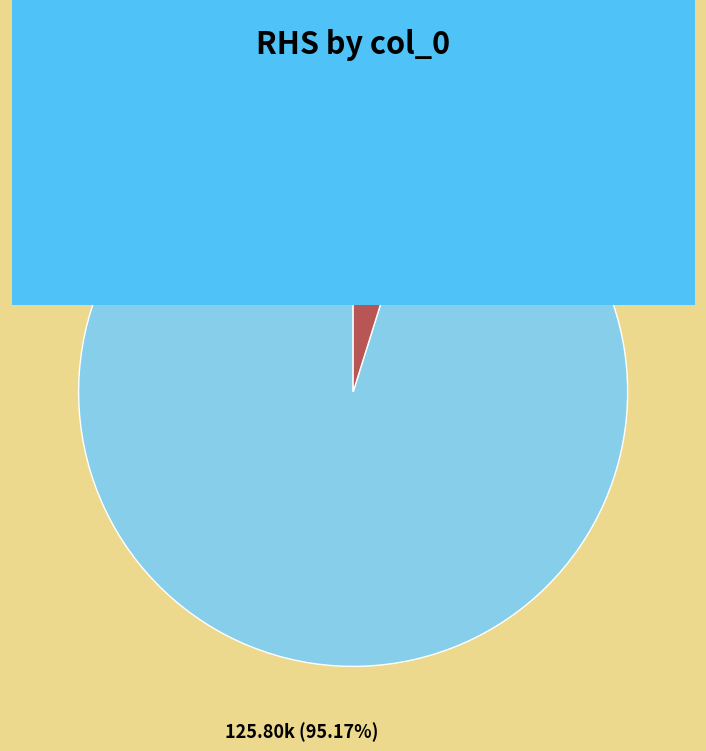

Is it true that 0 is 95% of the pie?

True